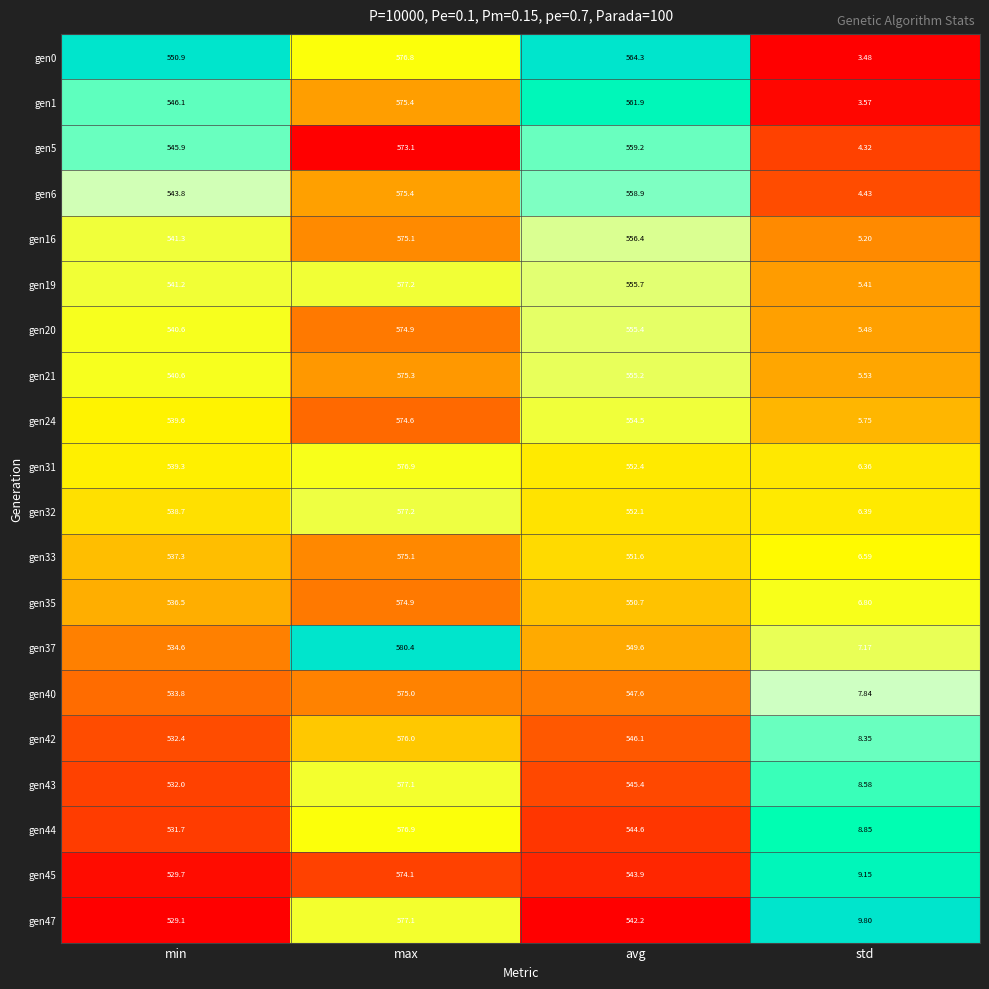

Which series has the largest total across all categories?

gen0